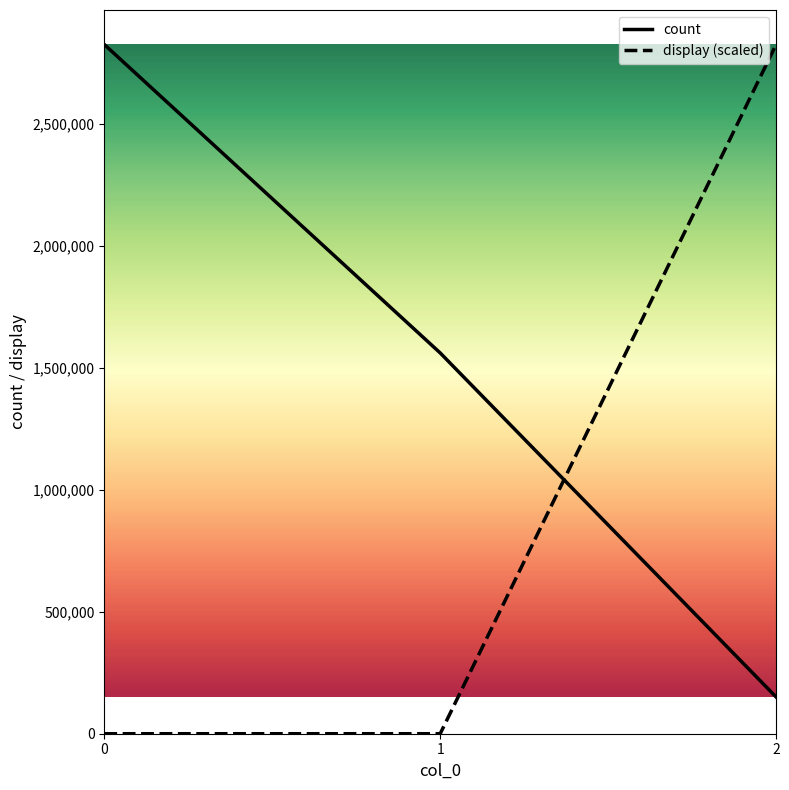

Reading left to right, transcribe all the data shown in this chart.

count: 0=2827369	1=1561966	2=150579
display (scaled): 0=0	1=0	2=2827369